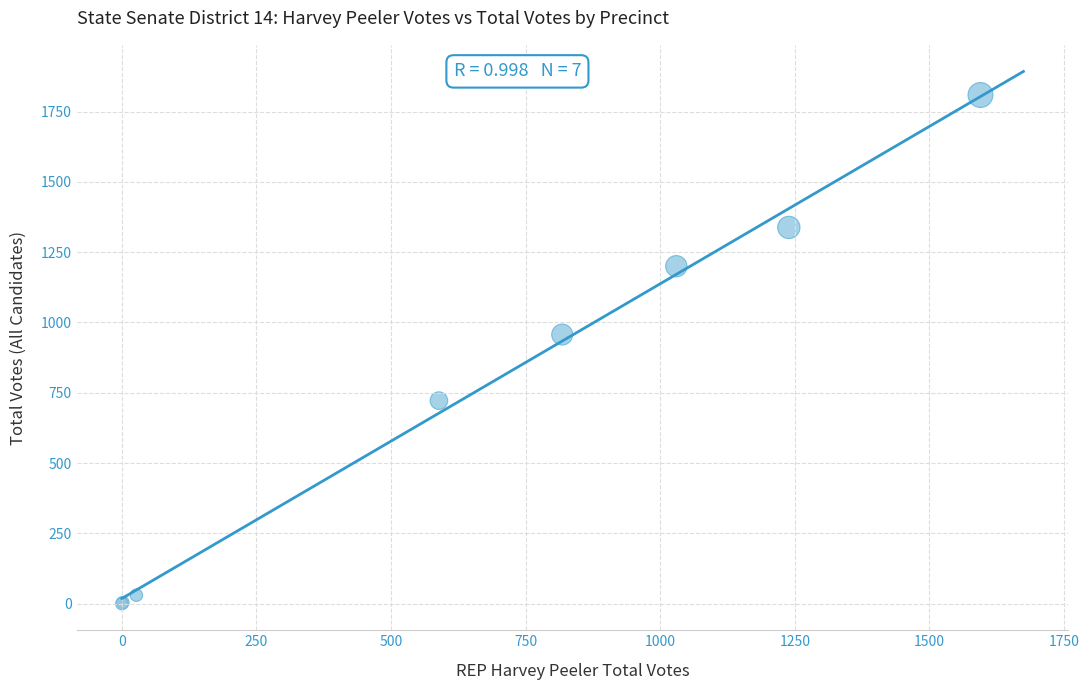

What Y value in the scatter plot is closest to 904?

957